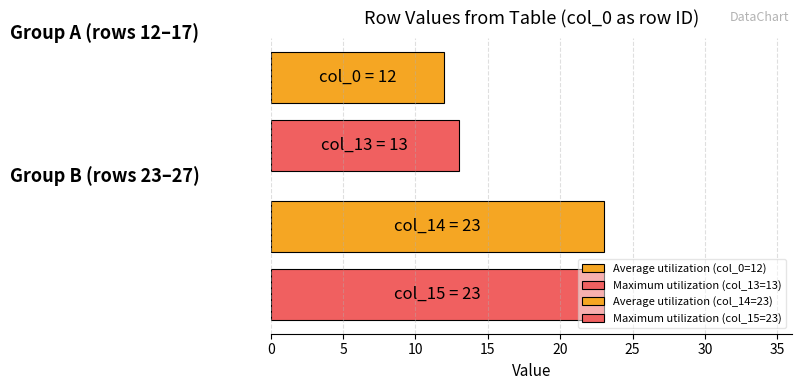

Count the number of categories in the chart.

1